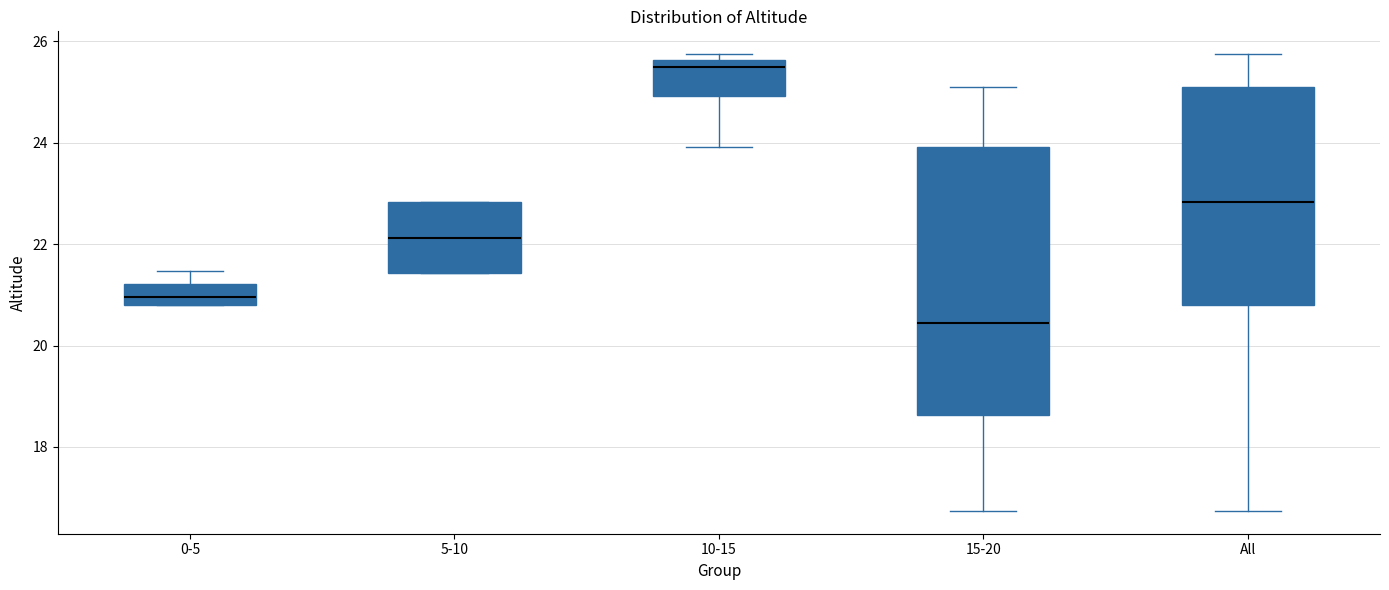

Comparing the boxes themselves (not the whiskers), which one is the tallest?

15-20